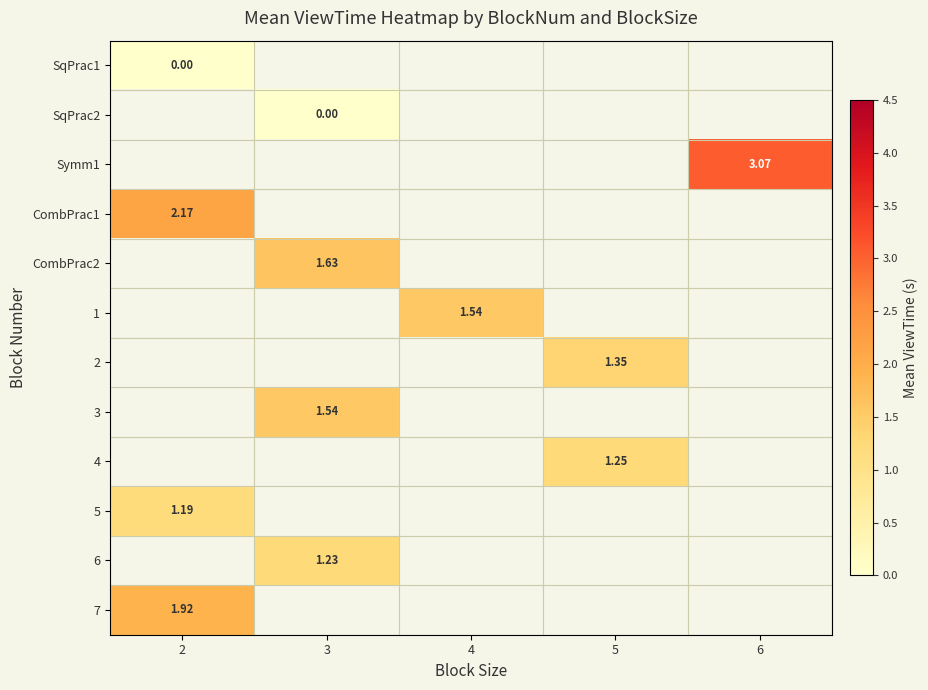

Where is SqPrac1 nearest to the value 0?

2